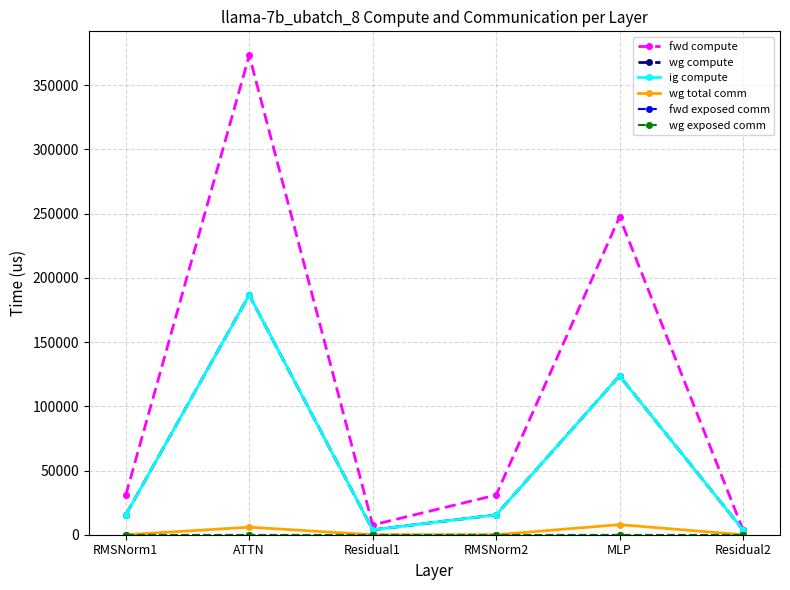

Reading left to right, list all the values displayed in this chart.

fwd compute: RMSNorm1=30910.7	ATTN=373312.4	Residual1=7582.2	RMSNorm2=30910.7	MLP=247462.2	Residual2=3791.1
wg compute: RMSNorm1=15455.4	ATTN=186656.2	Residual1=3791.1	RMSNorm2=15455.4	MLP=123731.1	Residual2=3791.1
ig compute: RMSNorm1=15455.4	ATTN=186656.2	Residual1=3791.1	RMSNorm2=15455.4	MLP=123731.1	Residual2=3791.1
wg total comm: RMSNorm1=0.0	ATTN=5855.3	Residual1=0.0	RMSNorm2=0.0	MLP=7851.5	Residual2=0.0
fwd exposed comm: RMSNorm1=0.0	ATTN=0.0	Residual1=0.0	RMSNorm2=0.0	MLP=0.0	Residual2=0.0
wg exposed comm: RMSNorm1=0.0	ATTN=0.0	Residual1=0.0	RMSNorm2=0.0	MLP=0.0	Residual2=0.0